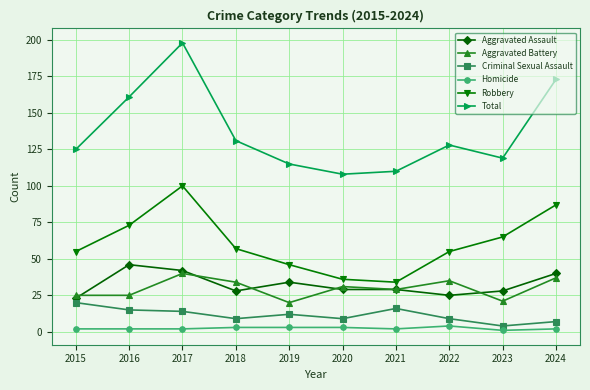

The value of Total at 2021 is 110. True or false?

True